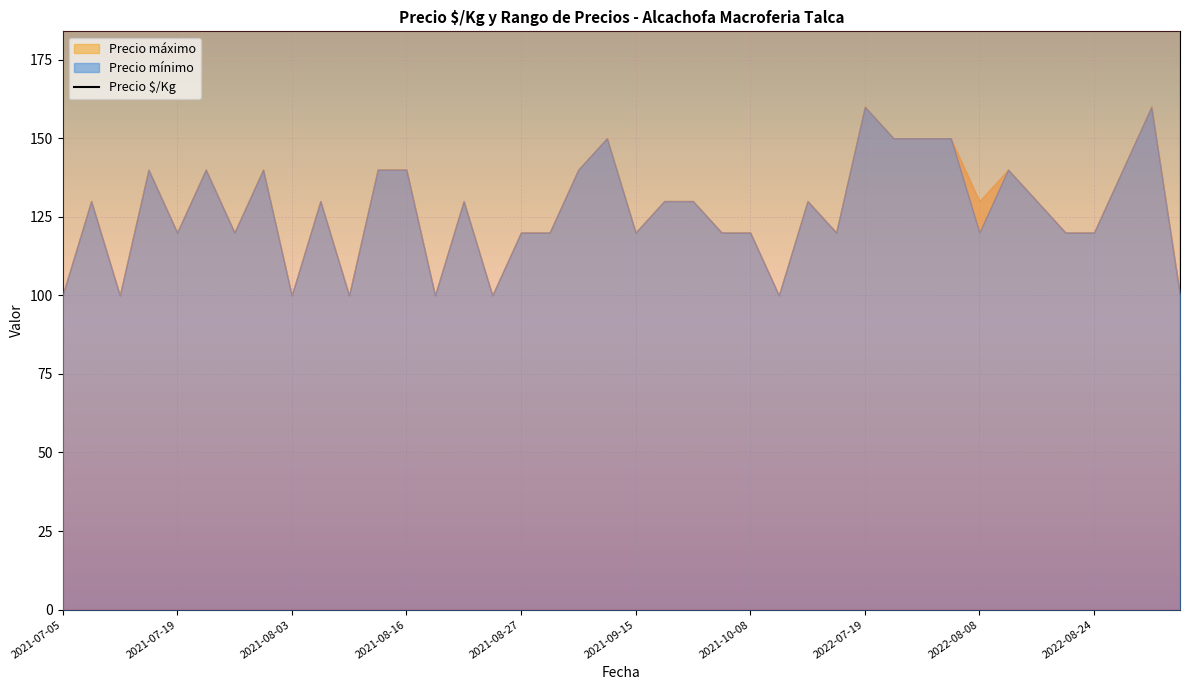

What is the change in value from 17 to 26?

+25